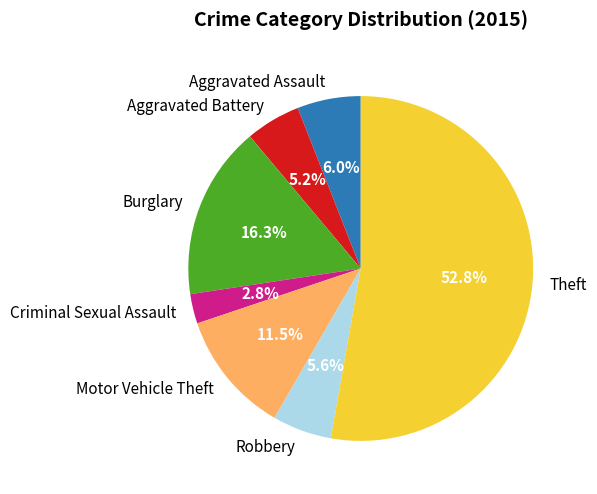

Is it true that Burglary is 2% of the pie?

False